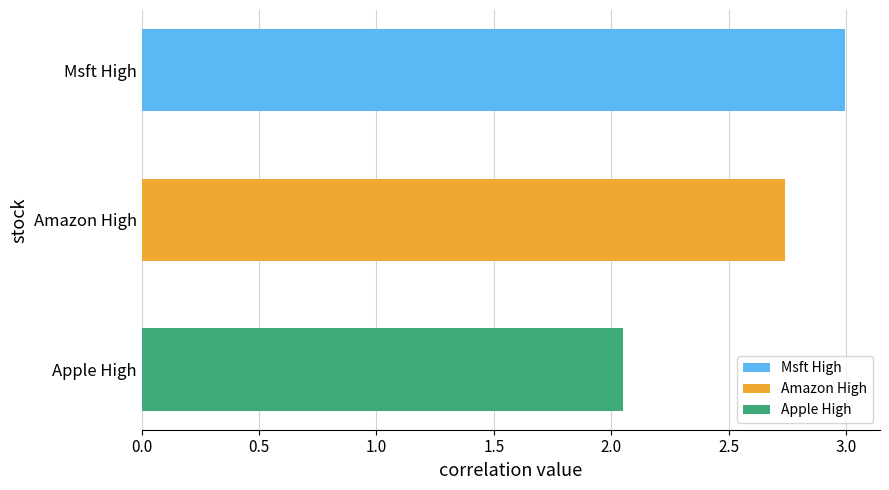

What position from the top is Msft High?

1